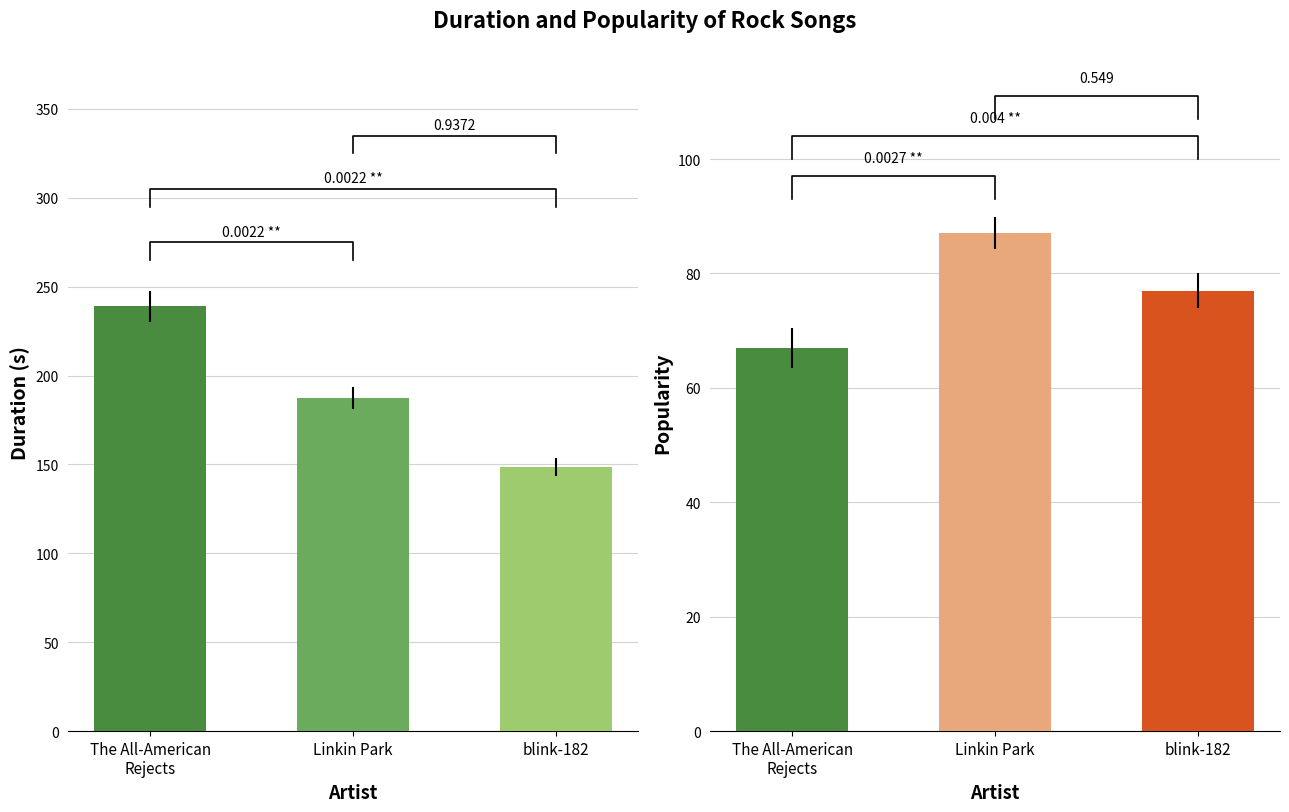

Which has a higher value, The All-American
Rejects or Linkin Park?

The All-American
Rejects